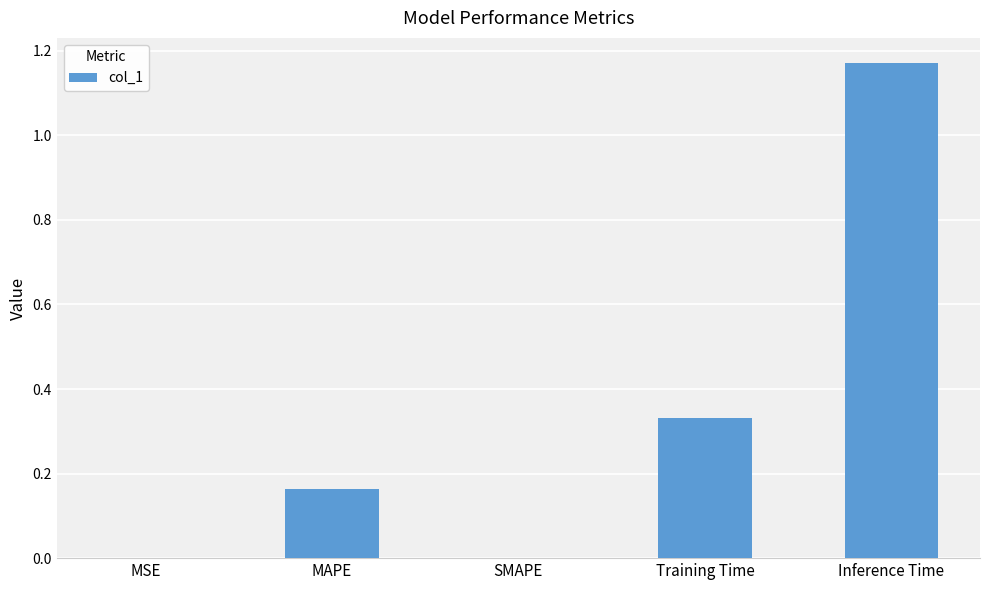

True or false: the data shows 1.9 at Inference Time.

False